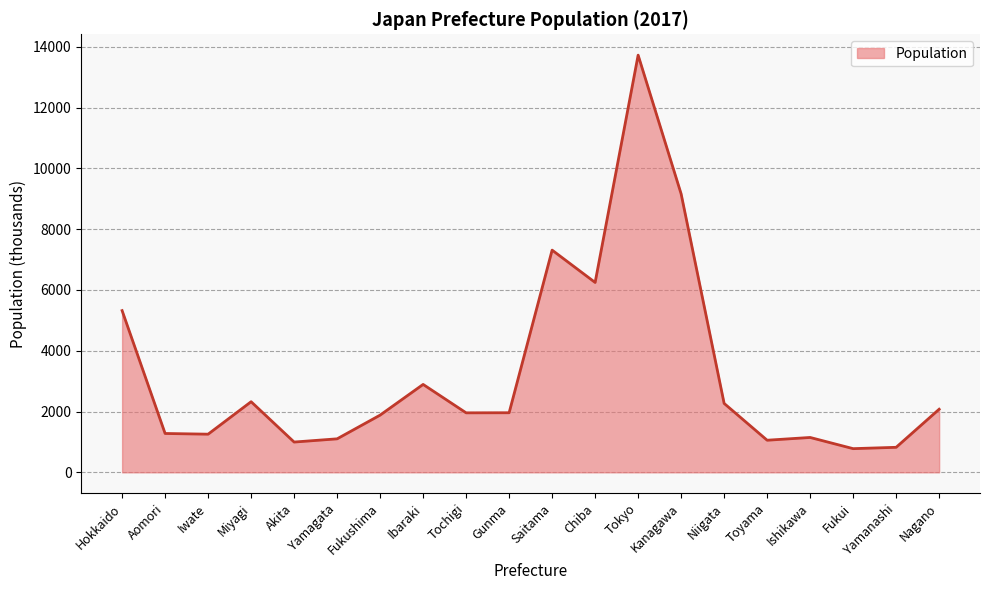

Read the value at Ishikawa.

1147